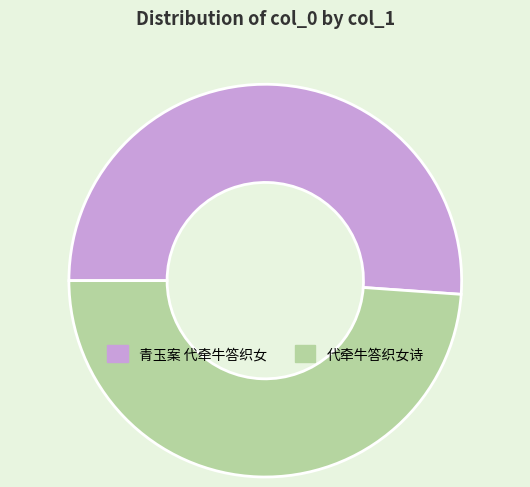

Which category has the smallest portion of the pie?

代牵牛答织女诗